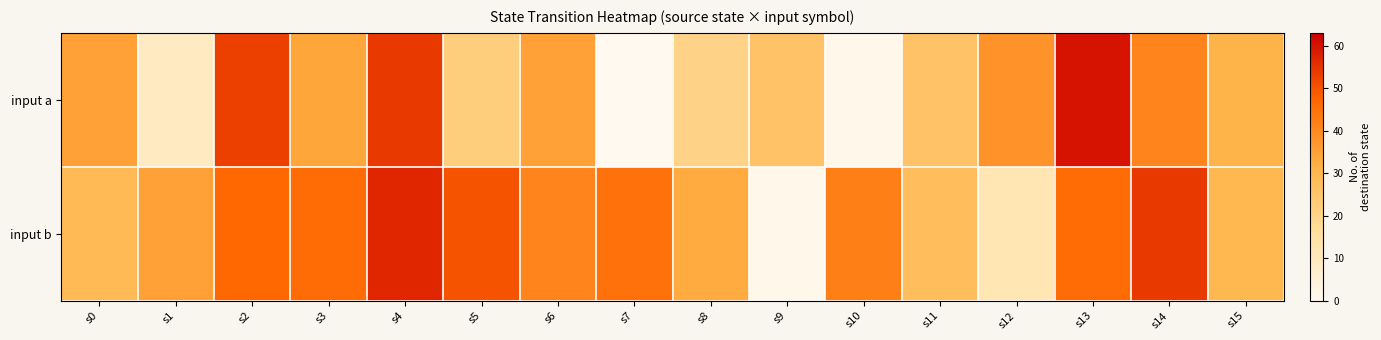

Reading right to left, what are all the values shown in this chart?

input a: s15=31	s14=41	s13=60	s12=38	s11=26	s10=1	s9=26	s8=20	s7=0	s6=35	s5=22	s4=54	s3=34	s2=53	s1=9	s0=35
input b: s15=30	s14=54	s13=46	s12=12	s11=28	s10=42	s9=1	s8=33	s7=45	s6=41	s5=50	s4=57	s3=46	s2=47	s1=35	s0=29